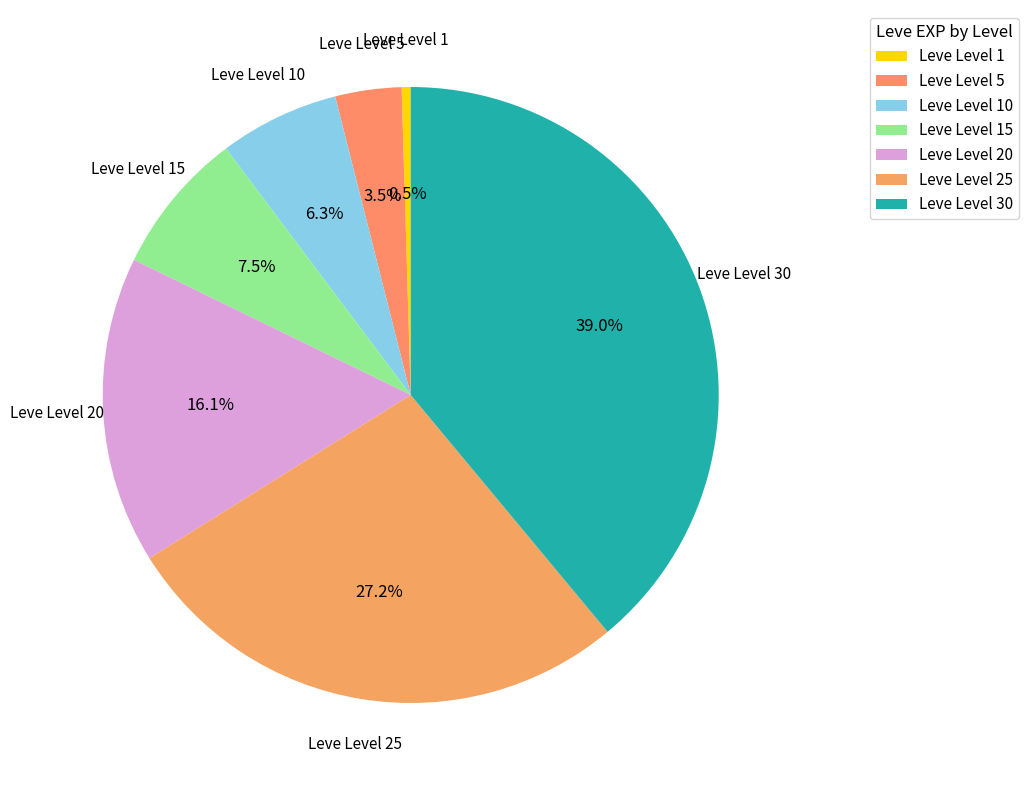

How many slices are in this pie chart?

7